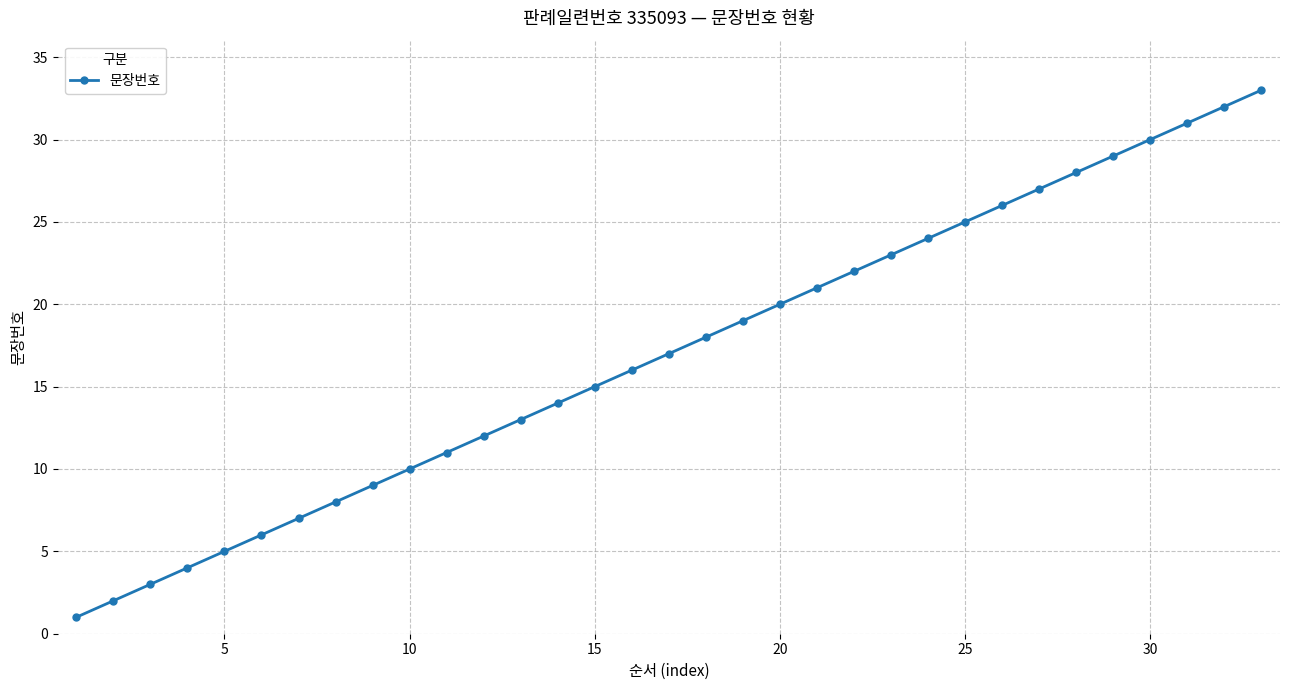

How many categories are shown in the chart?

33